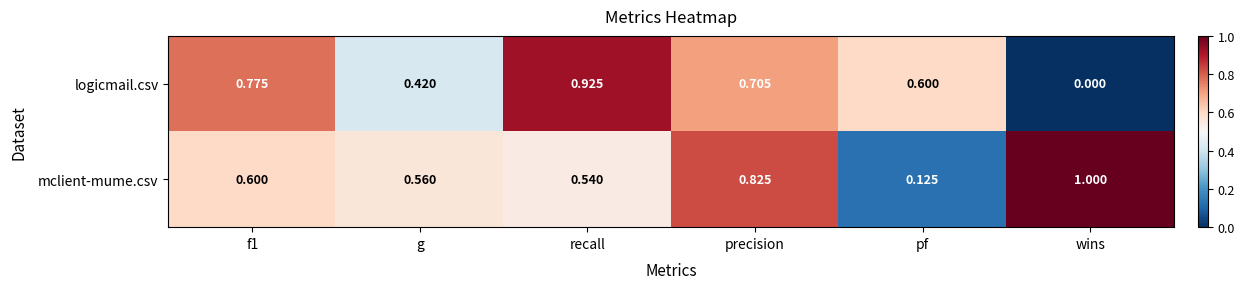

How many distinct data groups are displayed?

2